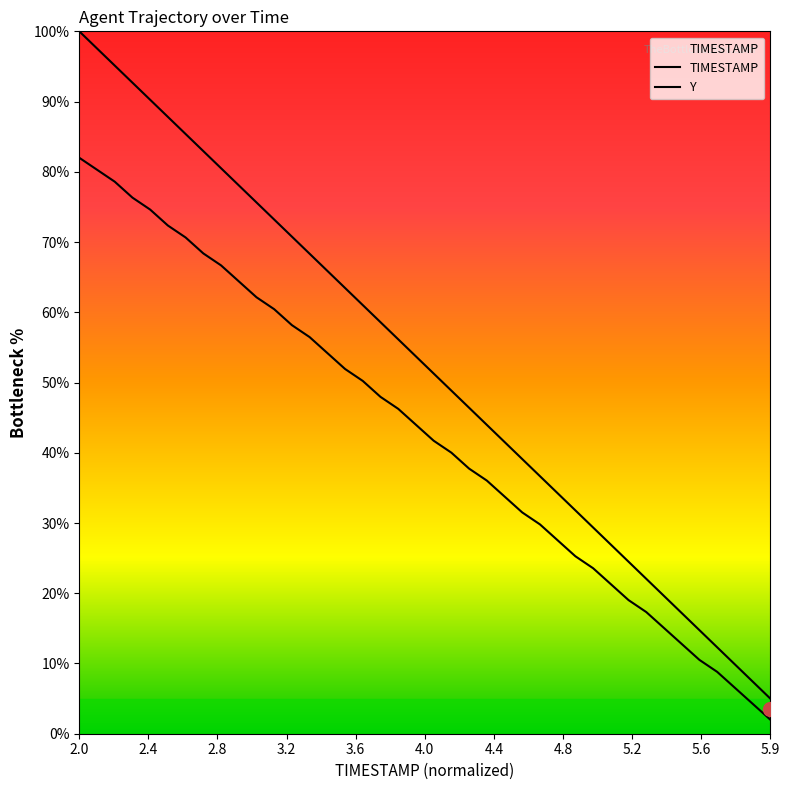

What is the highest value of the Y series?

82.0